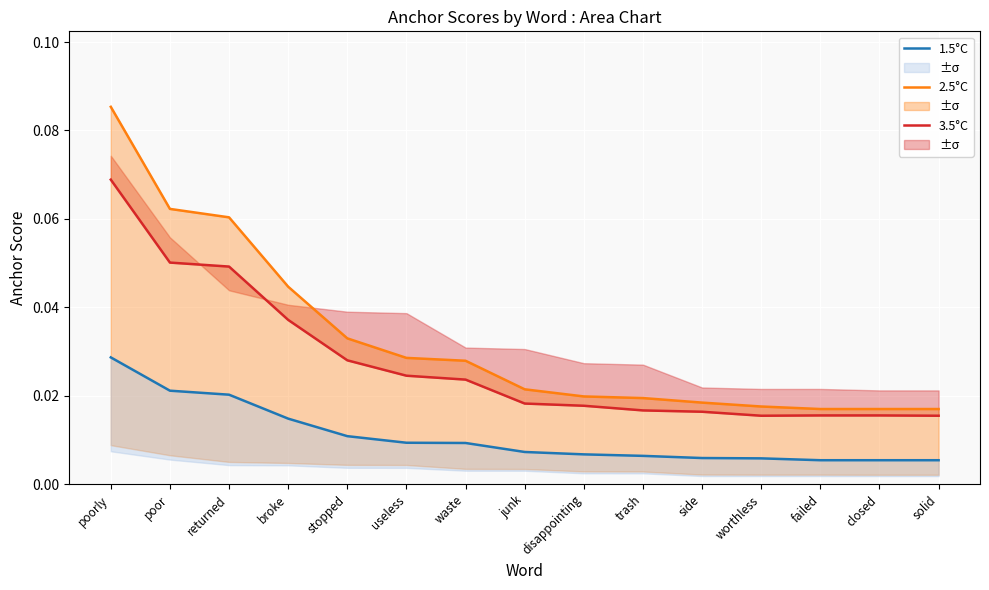

List the series in order of their peak value, lowest first.

1.5°C, 3.5°C, 2.5°C